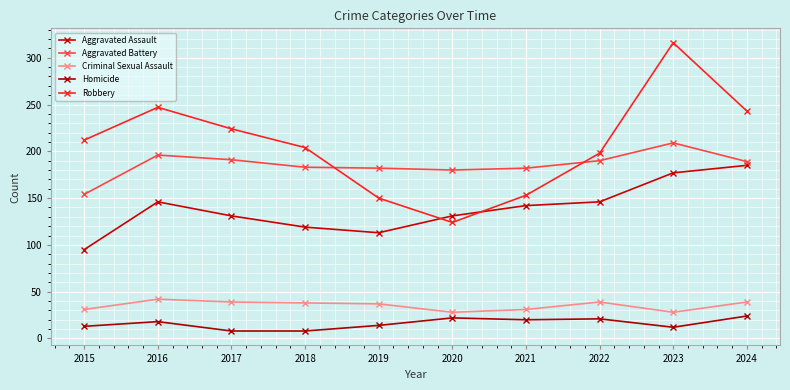

Reading left to right, list all the values displayed in this chart.

Aggravated Assault: 2015=95	2016=146	2017=131	2018=119	2019=113	2020=131	2021=142	2022=146	2023=177	2024=185
Aggravated Battery: 2015=154	2016=196	2017=191	2018=183	2019=182	2020=180	2021=182	2022=190	2023=209	2024=189
Criminal Sexual Assault: 2015=31	2016=42	2017=39	2018=38	2019=37	2020=28	2021=31	2022=39	2023=28	2024=39
Homicide: 2015=13	2016=18	2017=8	2018=8	2019=14	2020=22	2021=20	2022=21	2023=12	2024=24
Robbery: 2015=212	2016=247	2017=224	2018=204	2019=150	2020=124	2021=153	2022=198	2023=316	2024=243